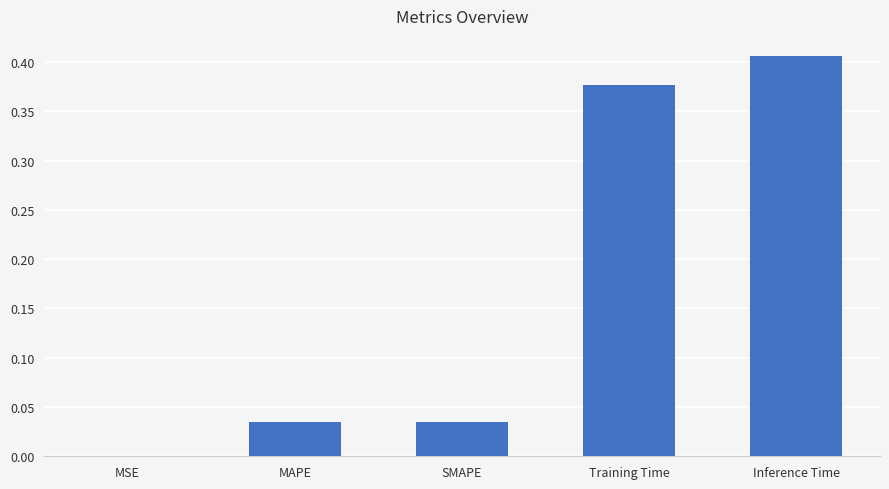

What is the sum of all values?

0.9